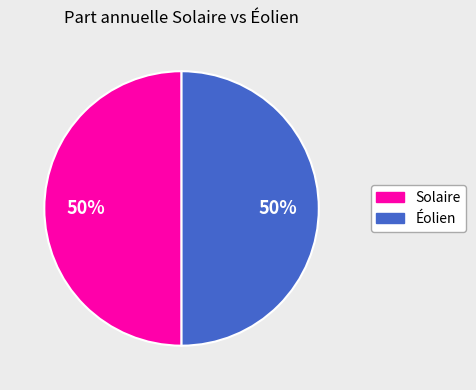

To the nearest percent, what is the average slice percentage?

50%